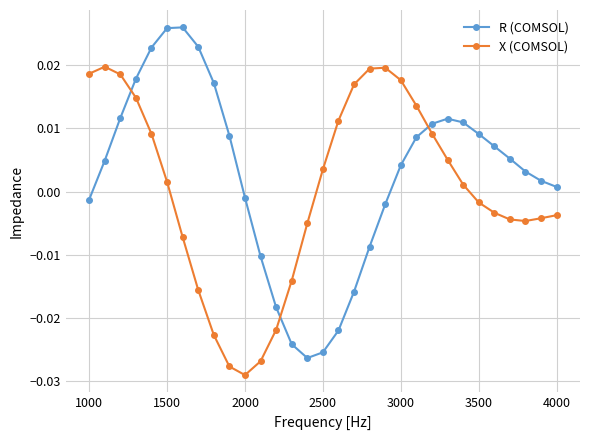

Rank the series by their maximum value, from highest to lowest.

R (COMSOL), X (COMSOL)